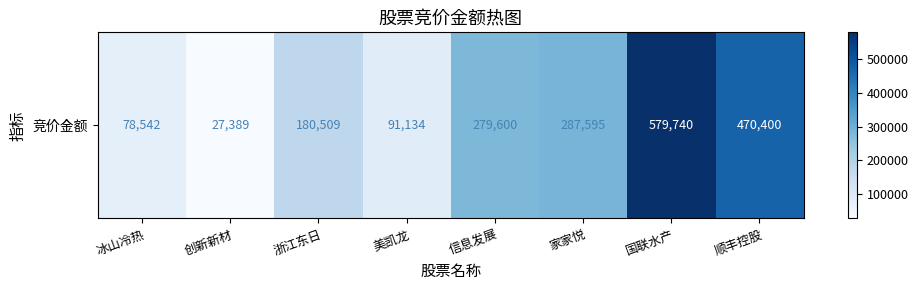

Which category has the highest value across all series?

国联水产